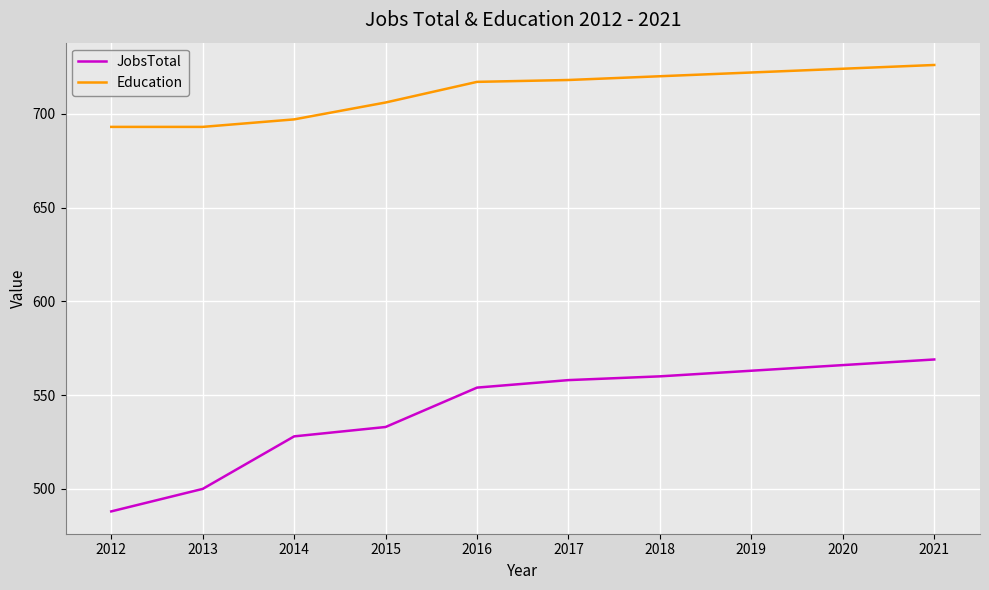

At which label does JobsTotal reach its minimum?

2012